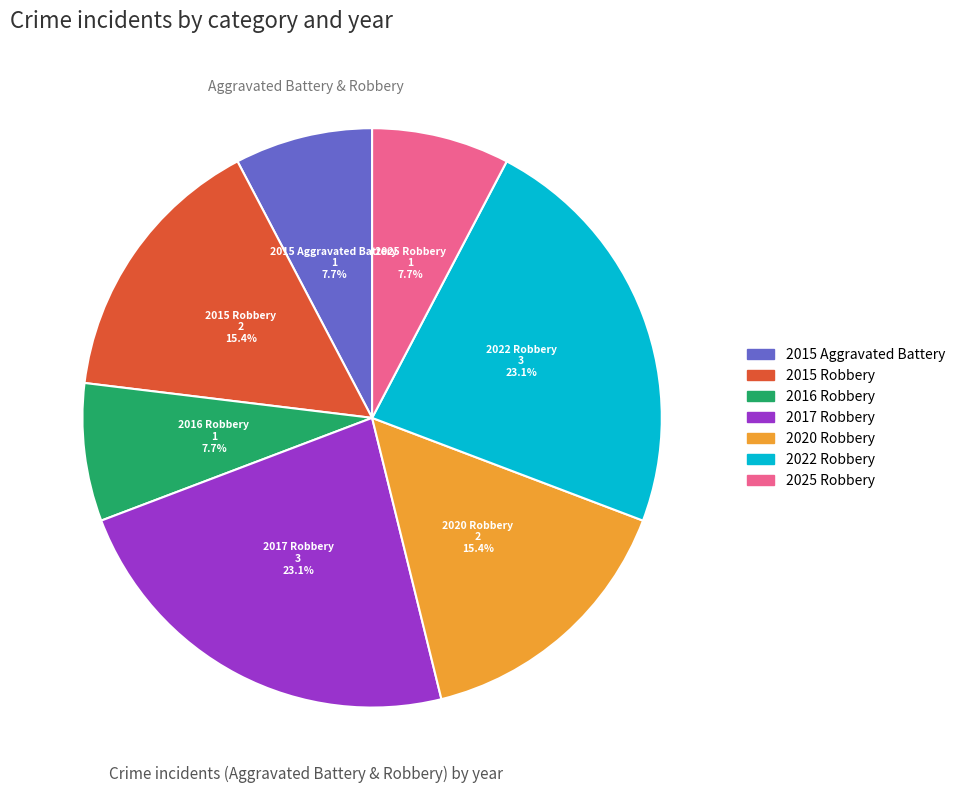

To the nearest percent, what portion does 2022 Robbery represent?

23%